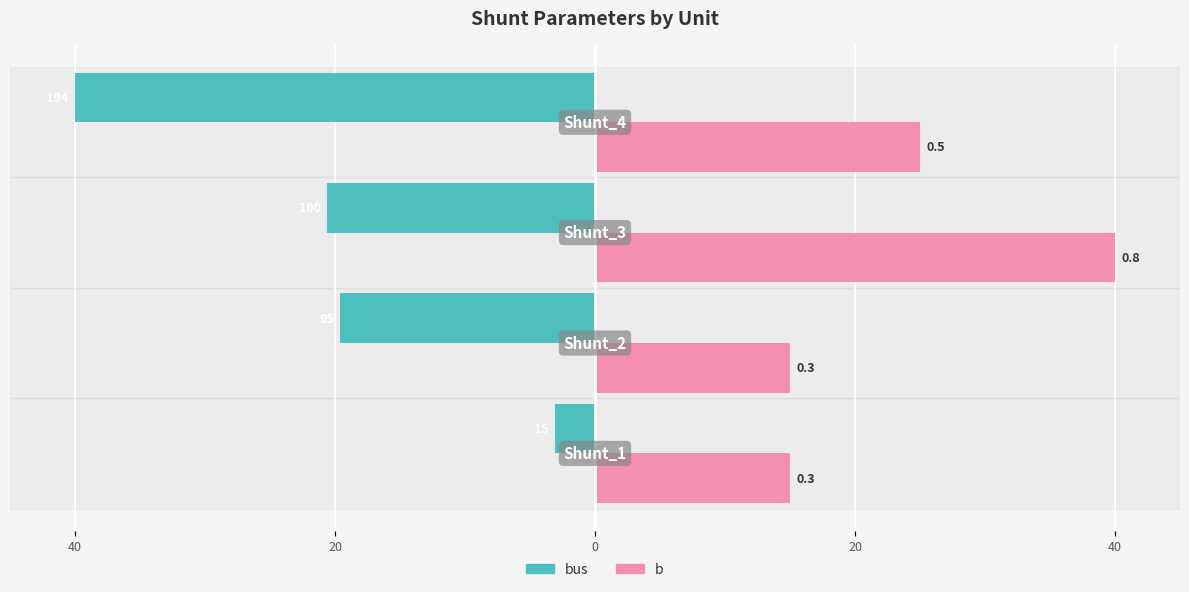

Which series has the largest total across all categories?

b